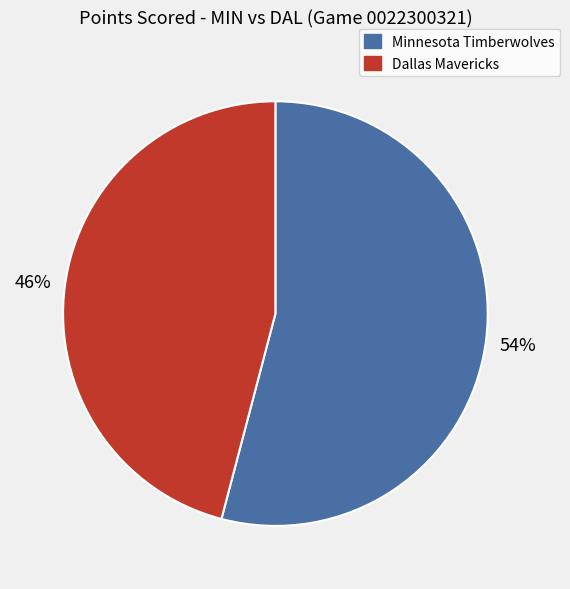

Is the sum of Minnesota Timberwolves and Dallas Mavericks greater than half?

Yes